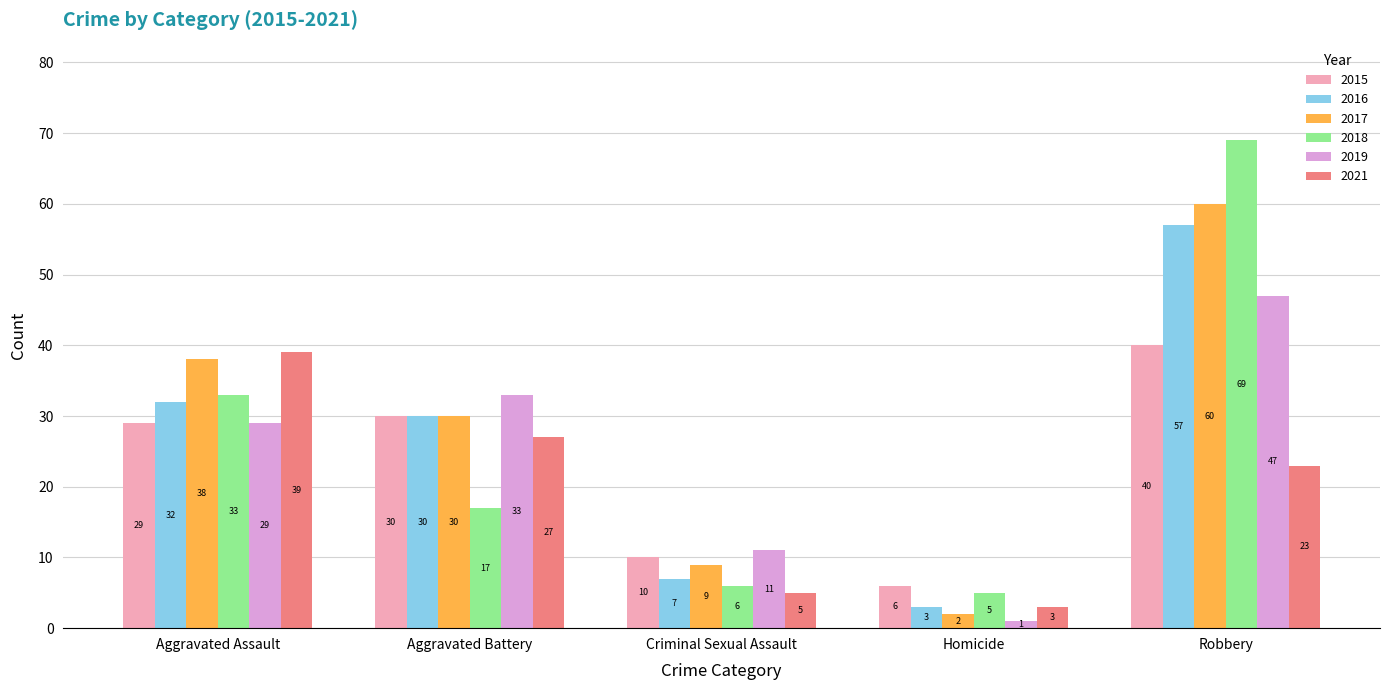

Reading right to left, transcribe all the data shown in this chart.

2015: Robbery=40	Homicide=6	Criminal Sexual Assault=10	Aggravated Battery=30	Aggravated Assault=29
2016: Robbery=57	Homicide=3	Criminal Sexual Assault=7	Aggravated Battery=30	Aggravated Assault=32
2017: Robbery=60	Homicide=2	Criminal Sexual Assault=9	Aggravated Battery=30	Aggravated Assault=38
2018: Robbery=69	Homicide=5	Criminal Sexual Assault=6	Aggravated Battery=17	Aggravated Assault=33
2019: Robbery=47	Homicide=1	Criminal Sexual Assault=11	Aggravated Battery=33	Aggravated Assault=29
2021: Robbery=23	Homicide=3	Criminal Sexual Assault=5	Aggravated Battery=27	Aggravated Assault=39